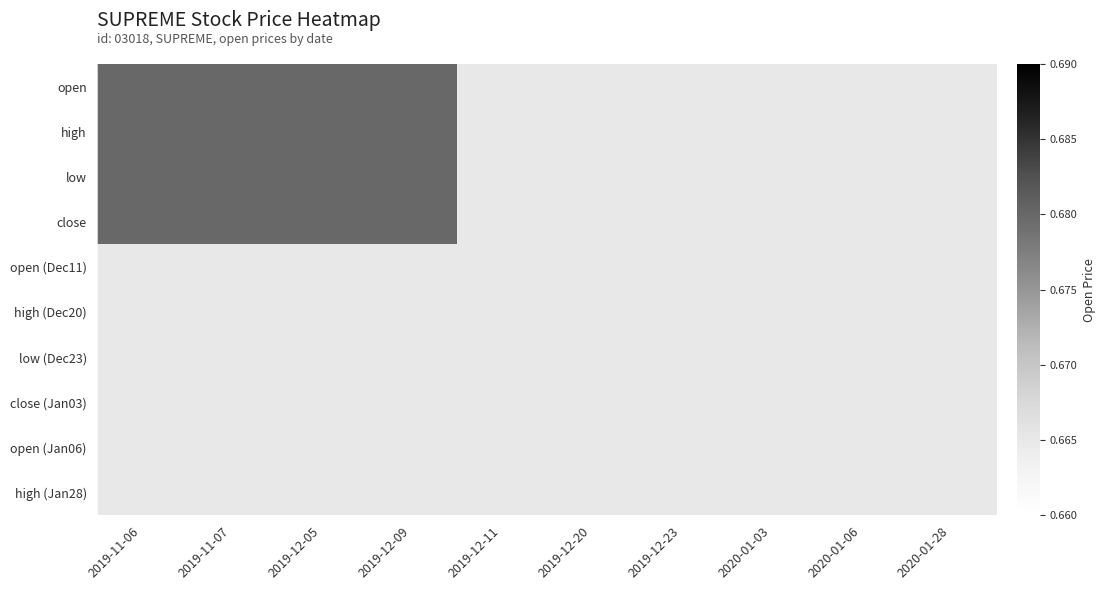

At which category is the sum across all series the highest?

2019-11-06